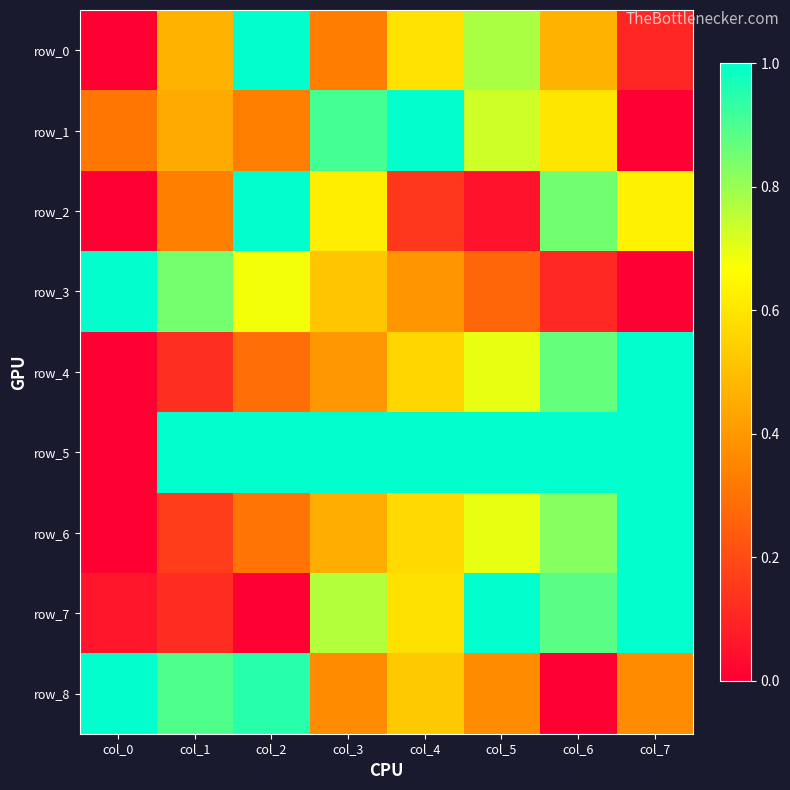

How many positive values does the row_0 series have?

7